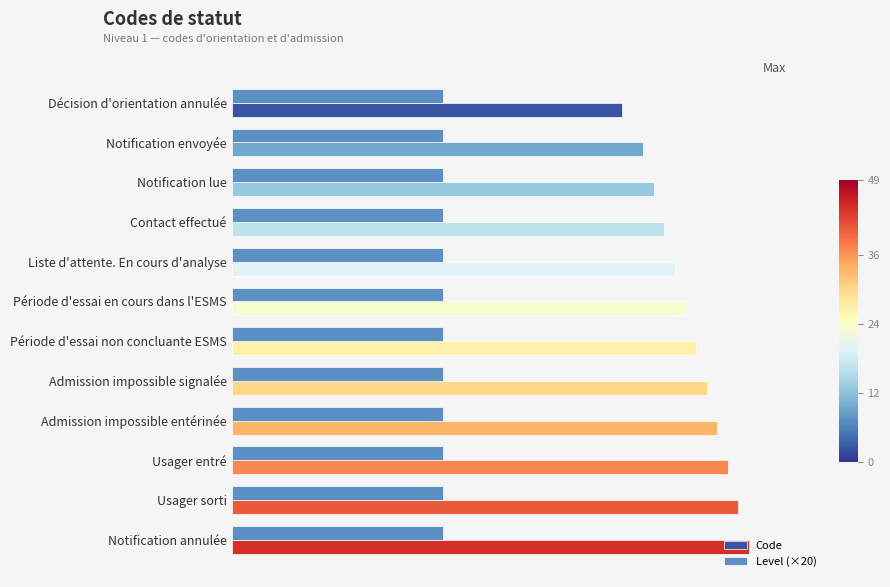

What are all the series names shown in the legend?

Code, Level (×20)